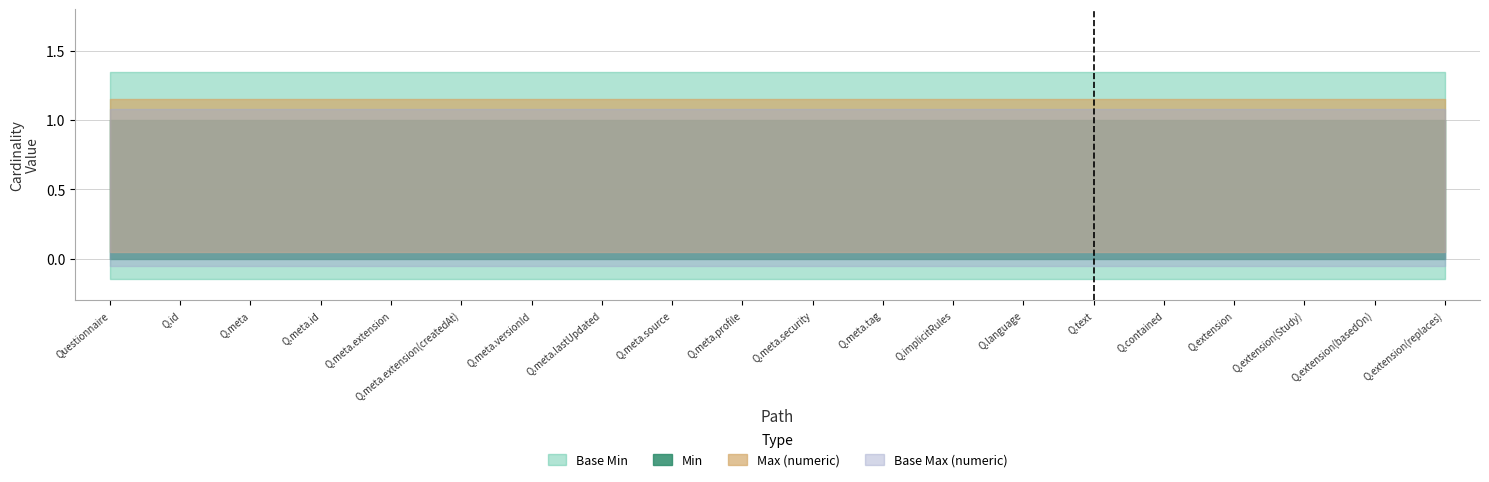

Which series has the widest spread of values?

Min